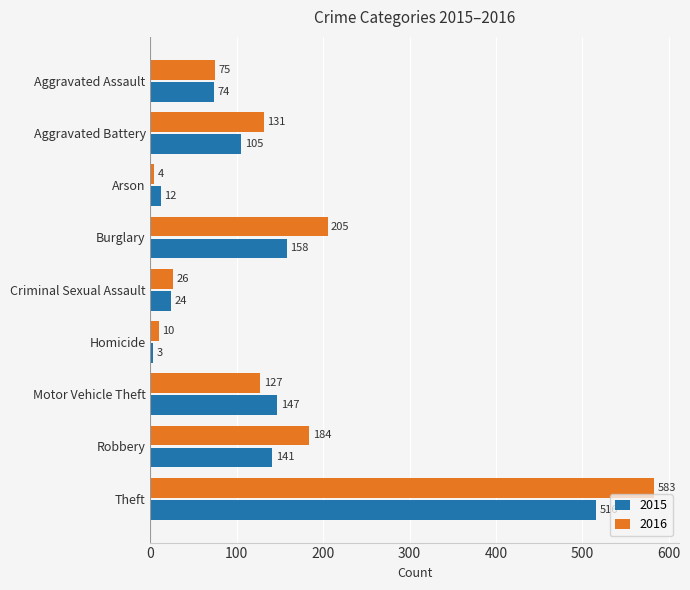

What is the smallest value displayed?

3